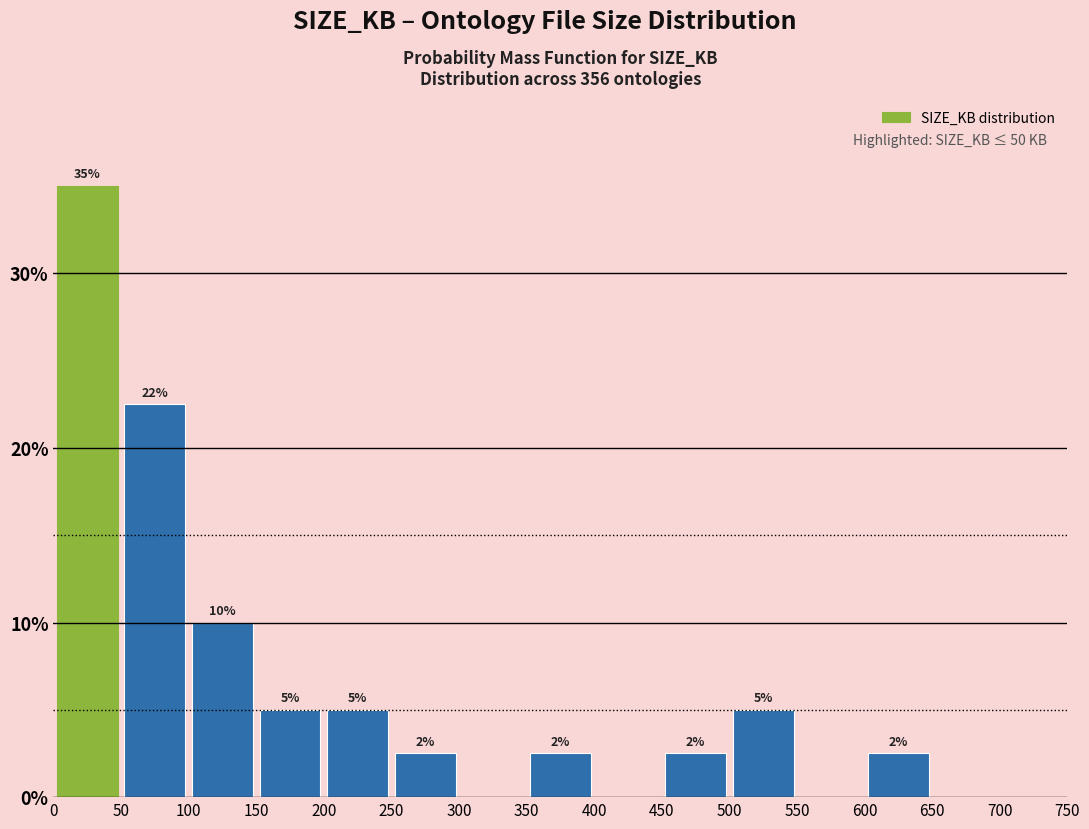

Over which range of the x-axis is the bar tallest?

0 to 50